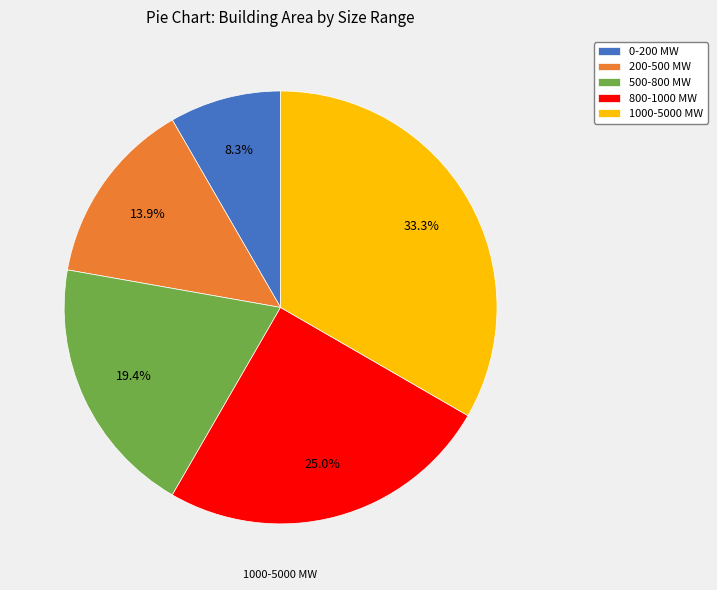

Does 800-1000 MW represent more than half of the total?

No